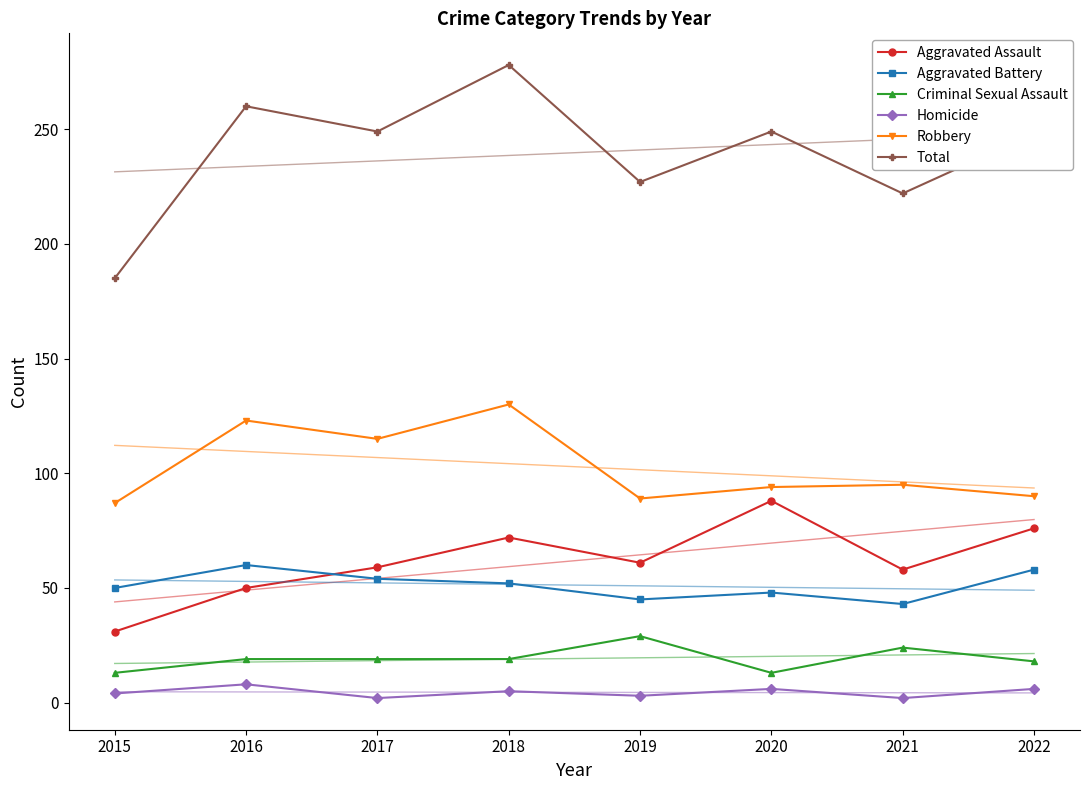

At which category is the sum across all series the highest?

2018